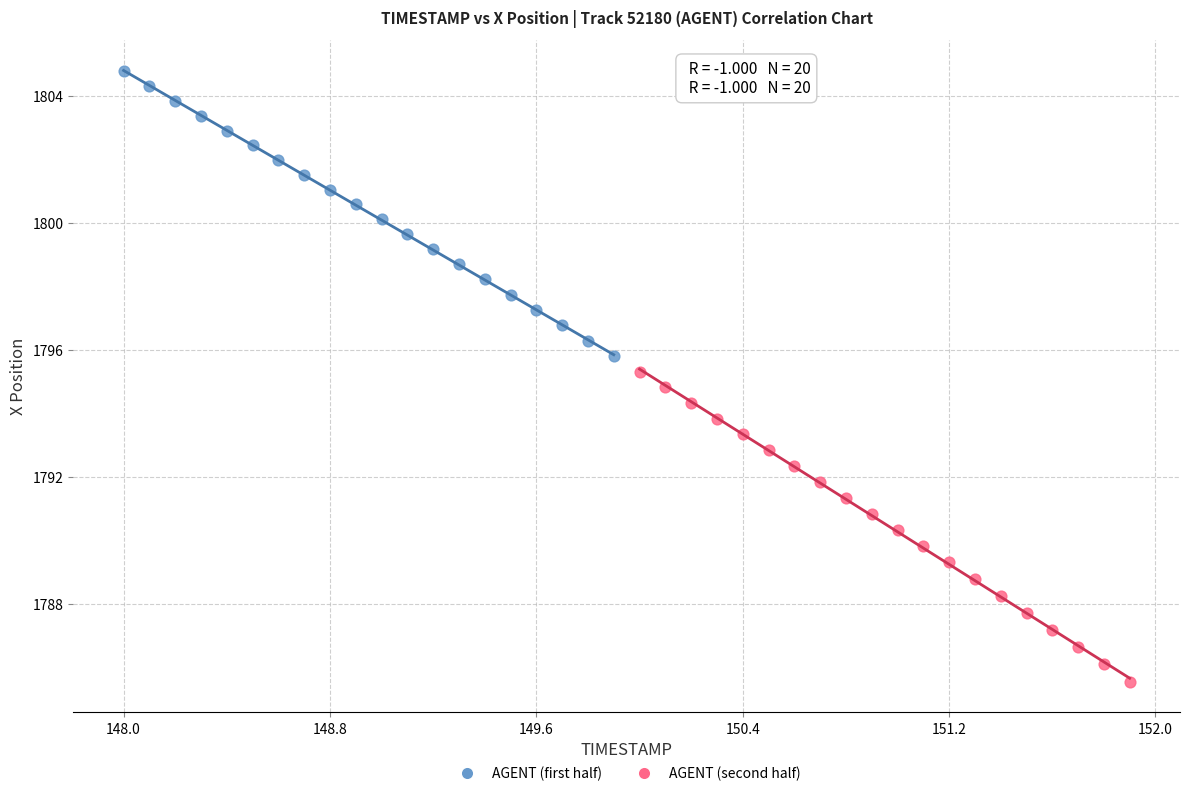

Which series contains the highest Y value?

AGENT (first half)